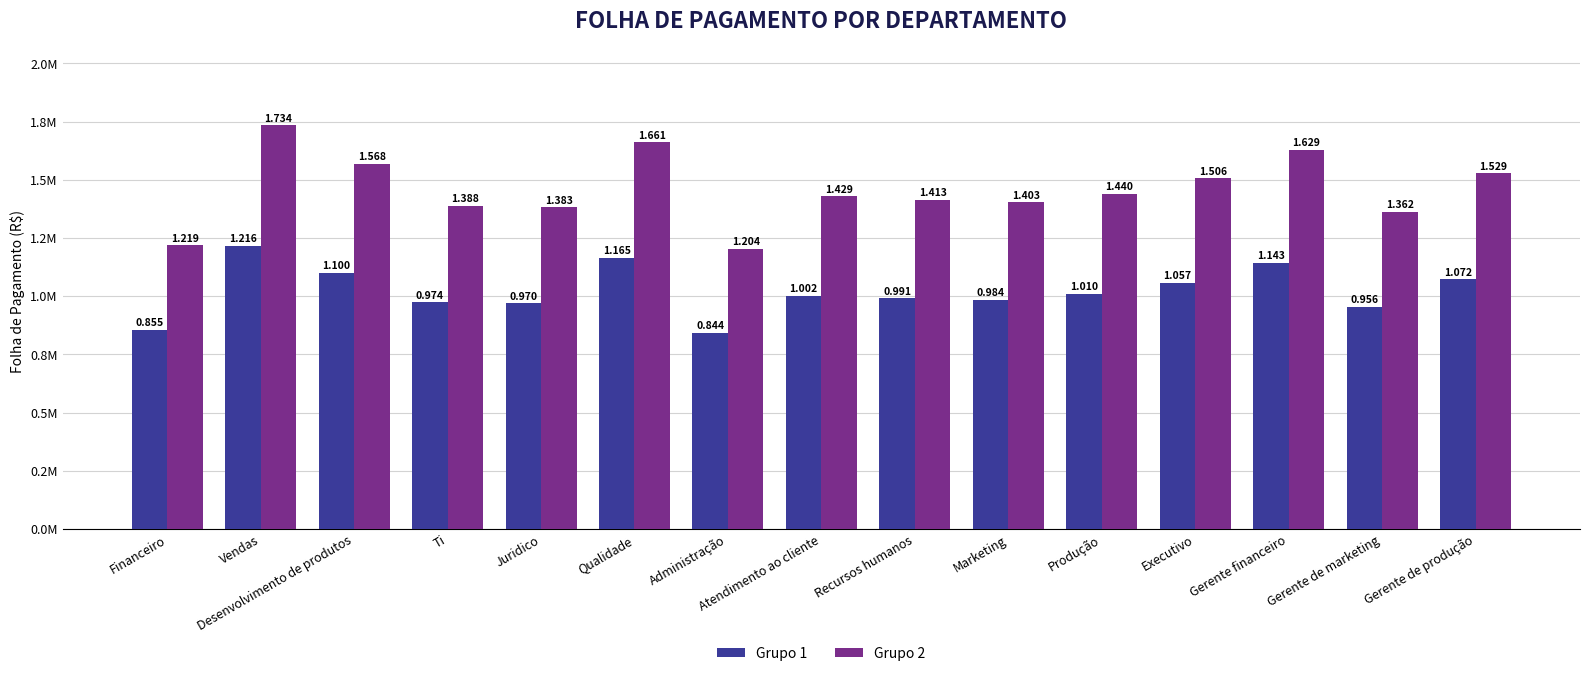

Which series has the largest total across all categories?

Grupo 2